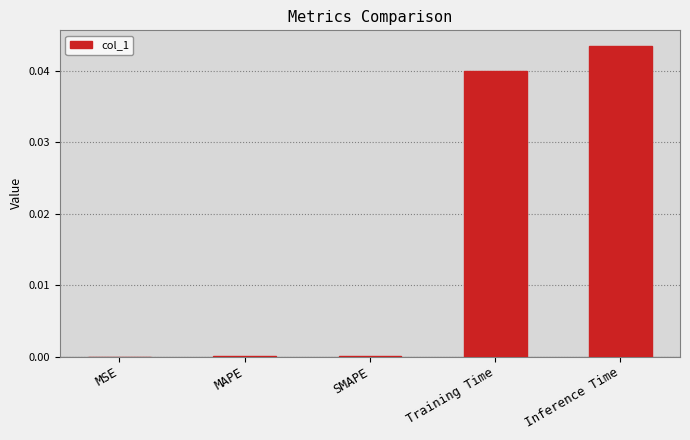

The value at Inference Time is 0.0. True or false?

True